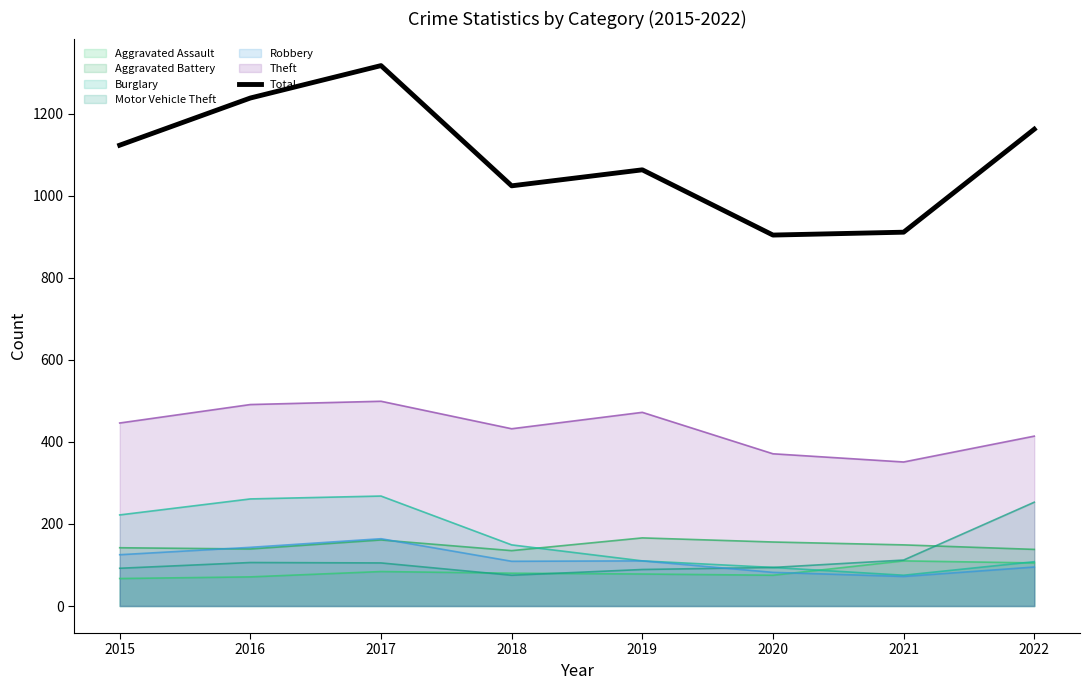

List the labels in order of value, smallest first.

2020, 2021, 2018, 2019, 2015, 2022, 2016, 2017